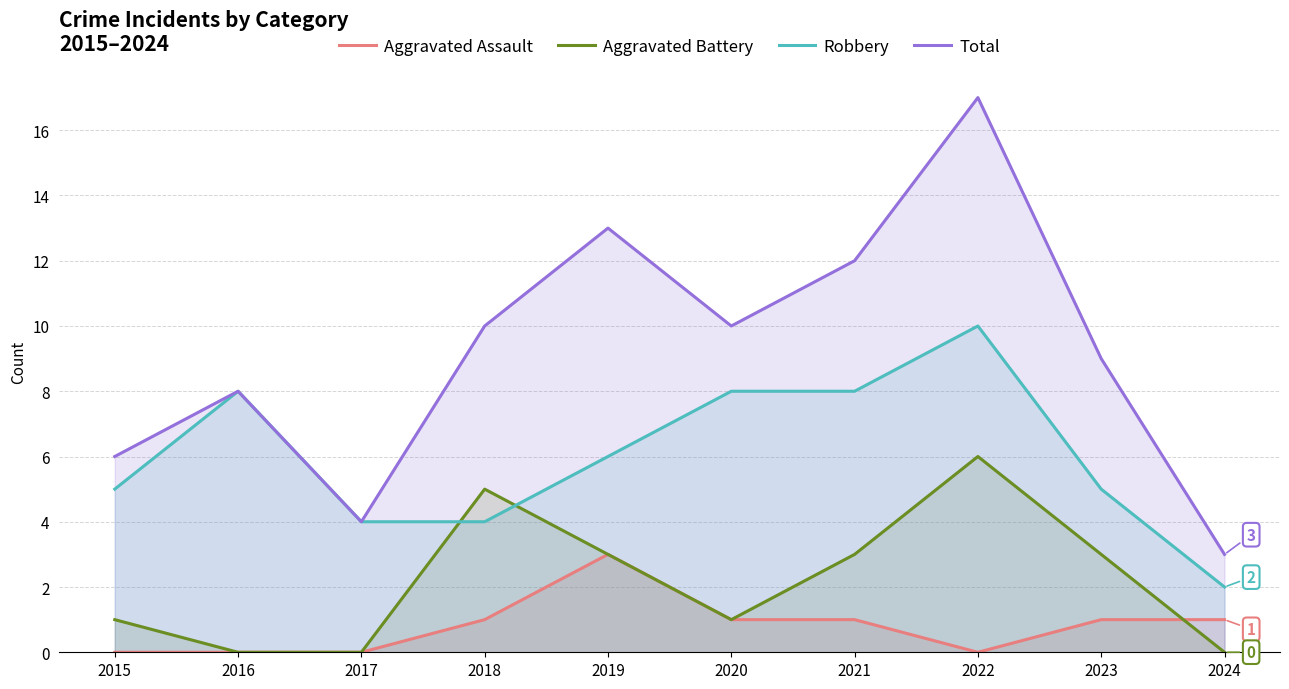

How many times do Aggravated Battery and Robbery cross each other?

2